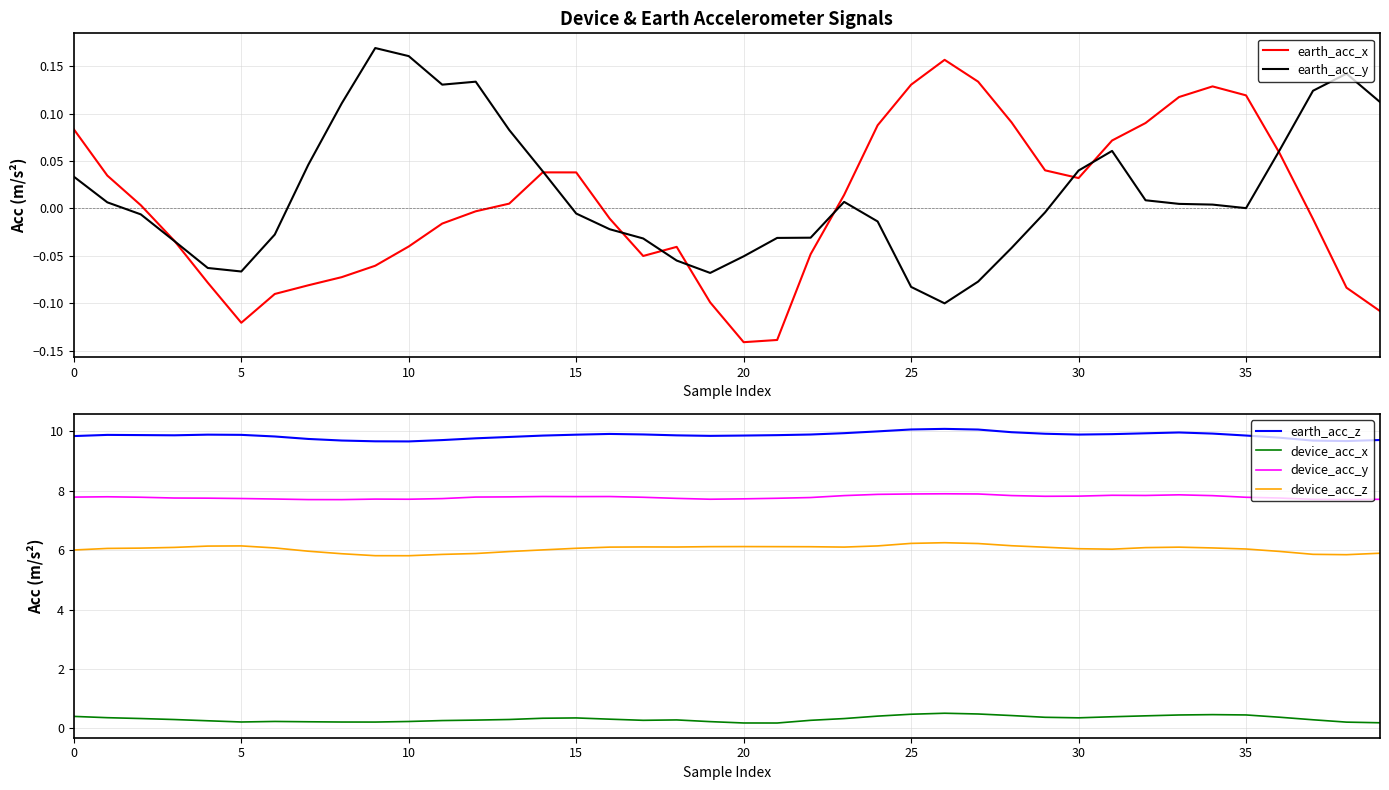

True or false: device_acc_z and earth_acc_y intersect in this chart.

False